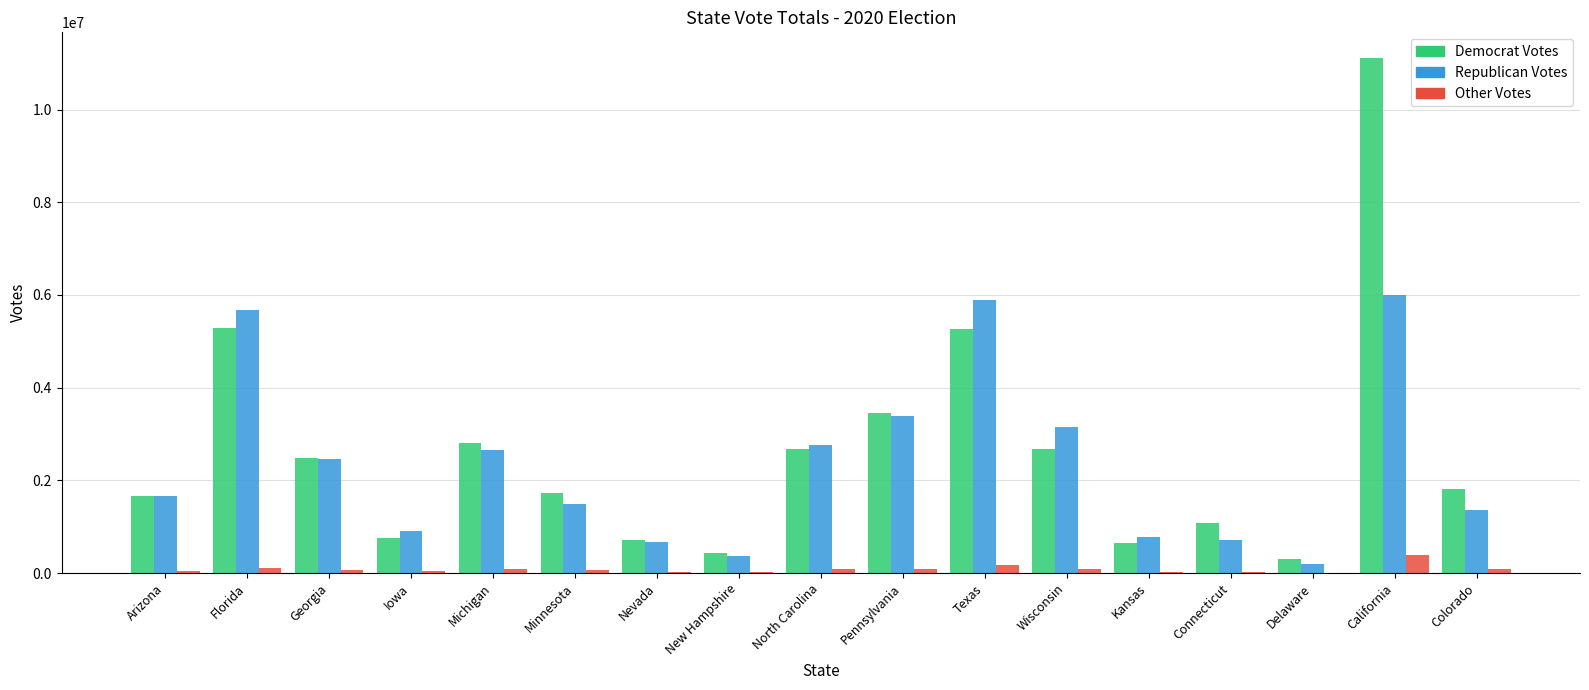

What is the greatest value displayed?

11110250